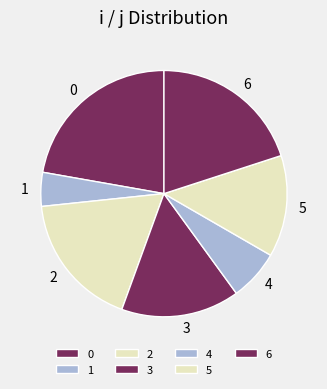

Is it true that 6 is 20% of the pie?

True